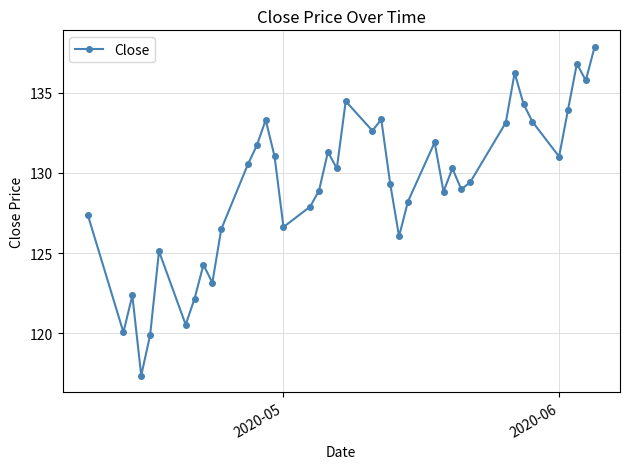

What is the value of the 10th point from the left?

123.2